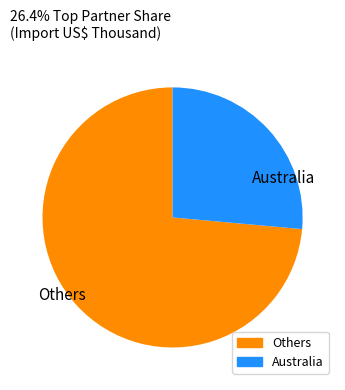

Count the number of slices in the pie.

2